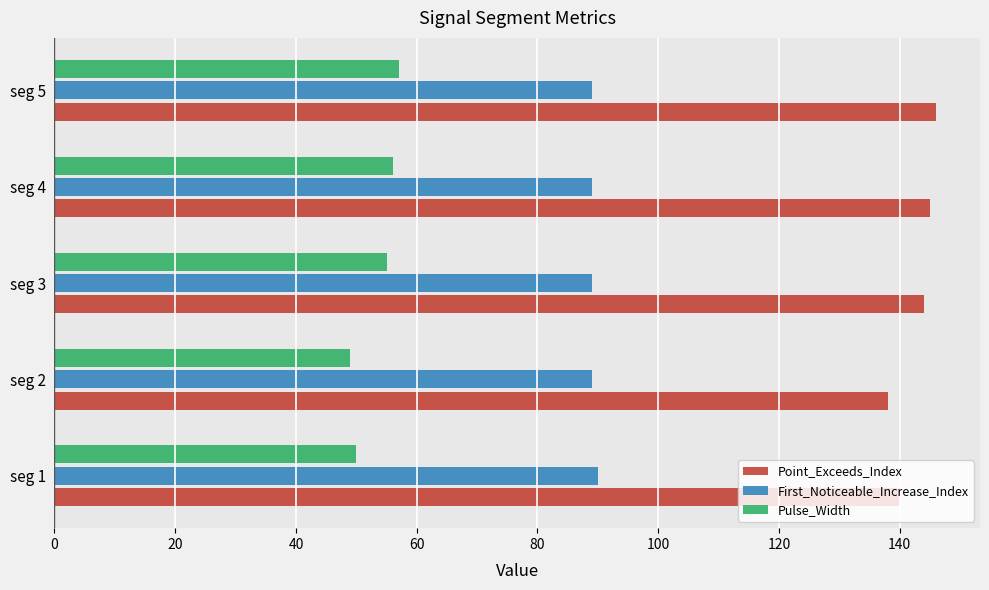

What is the spread (max minus min) of values at seg 1?

90